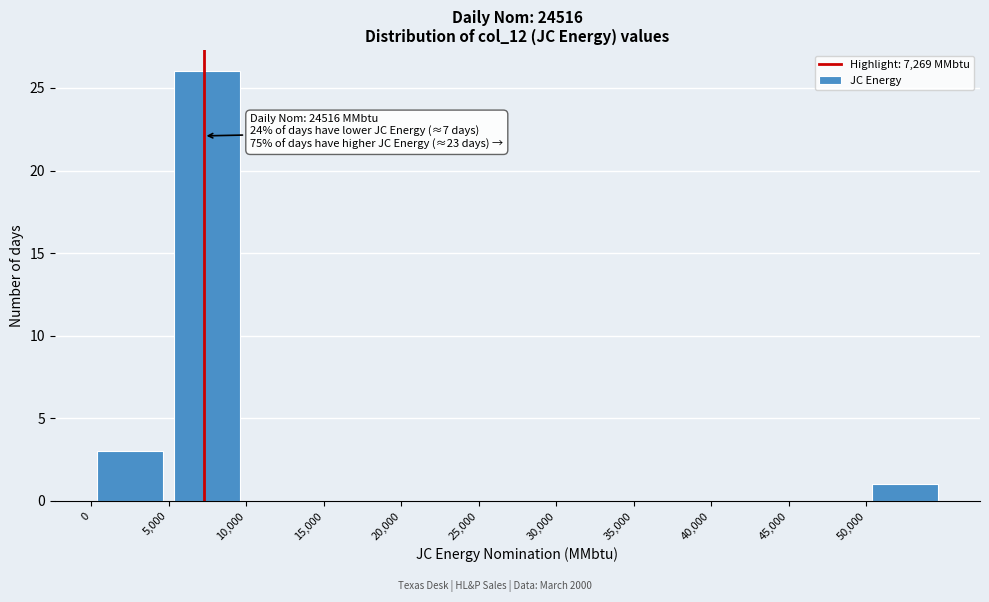

Over which range of the x-axis is the bar tallest?

5000 to 10000